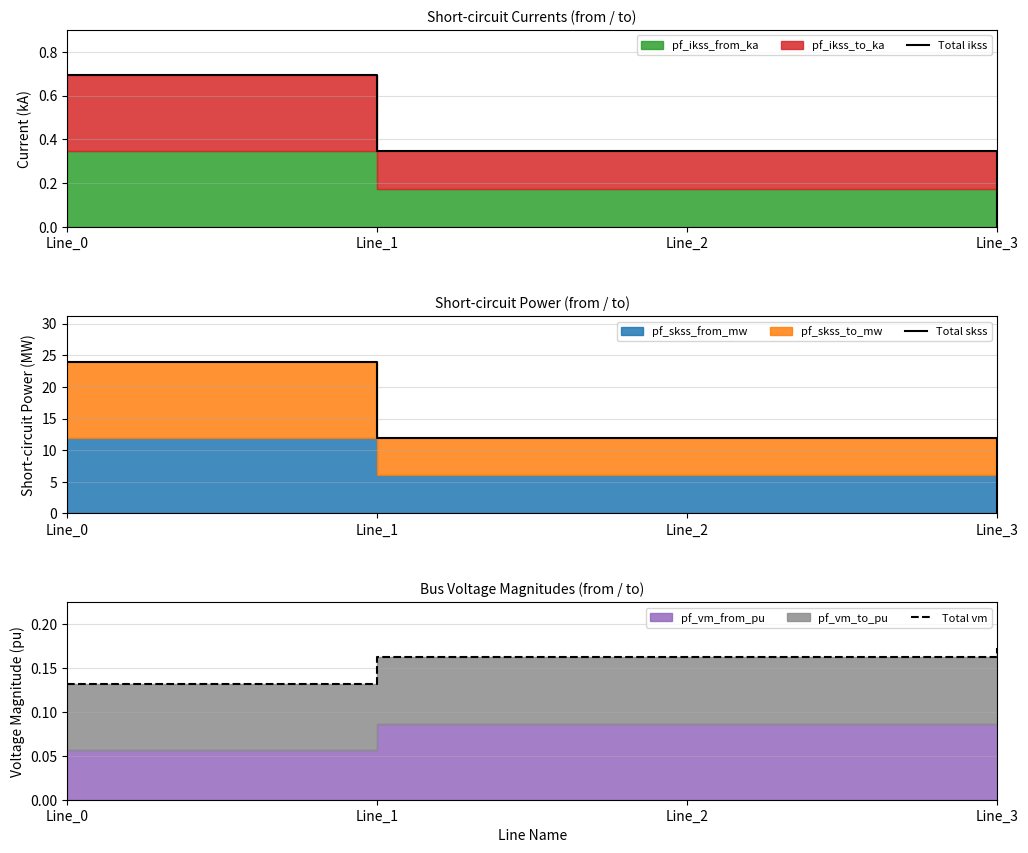

What is the spread (max minus min) of values at Line_0?

23.9